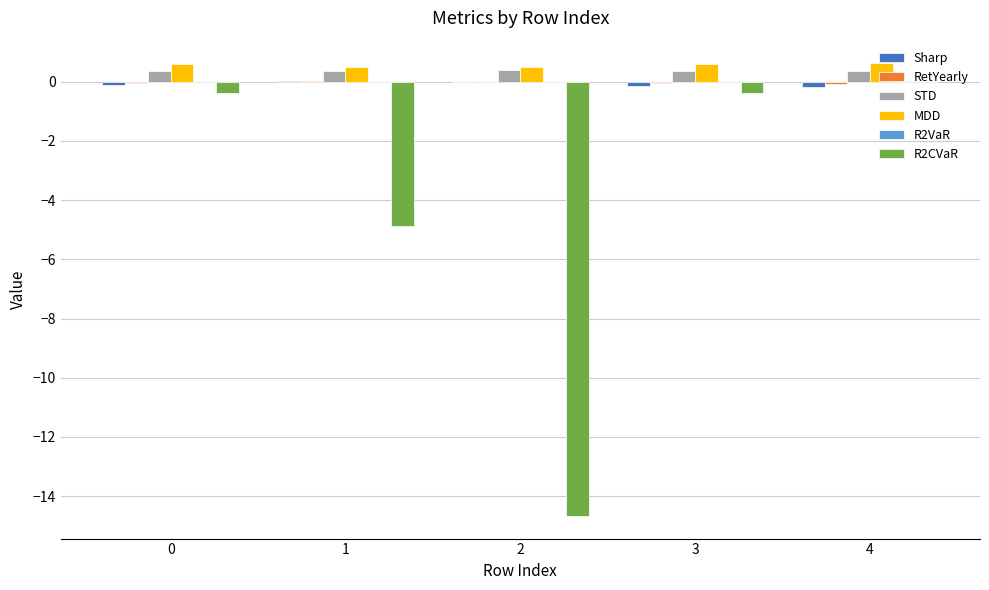

What is the maximum value shown in the chart?

0.6